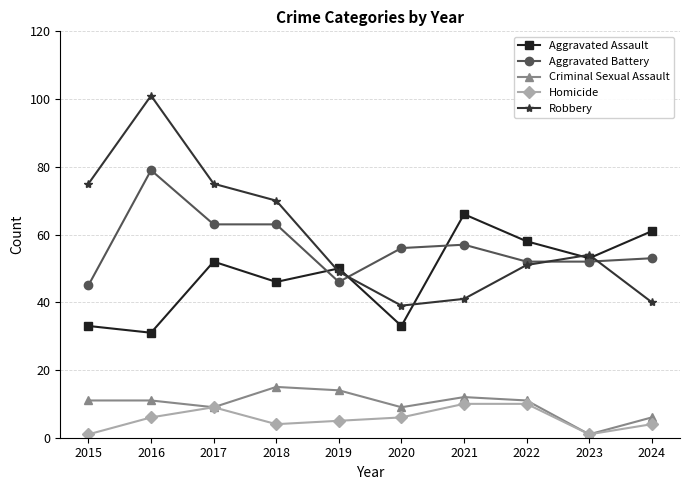

Reading left to right, list all the values displayed in this chart.

Aggravated Assault: 2015=33	2016=31	2017=52	2018=46	2019=50	2020=33	2021=66	2022=58	2023=53	2024=61
Aggravated Battery: 2015=45	2016=79	2017=63	2018=63	2019=46	2020=56	2021=57	2022=52	2023=52	2024=53
Criminal Sexual Assault: 2015=11	2016=11	2017=9	2018=15	2019=14	2020=9	2021=12	2022=11	2023=1	2024=6
Homicide: 2015=1	2016=6	2017=9	2018=4	2019=5	2020=6	2021=10	2022=10	2023=1	2024=4
Robbery: 2015=75	2016=101	2017=75	2018=70	2019=49	2020=39	2021=41	2022=51	2023=54	2024=40